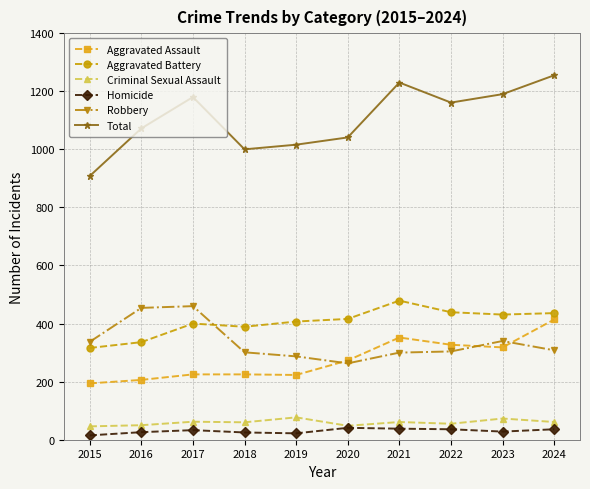

Is this an area chart (filled region under the line)?

No